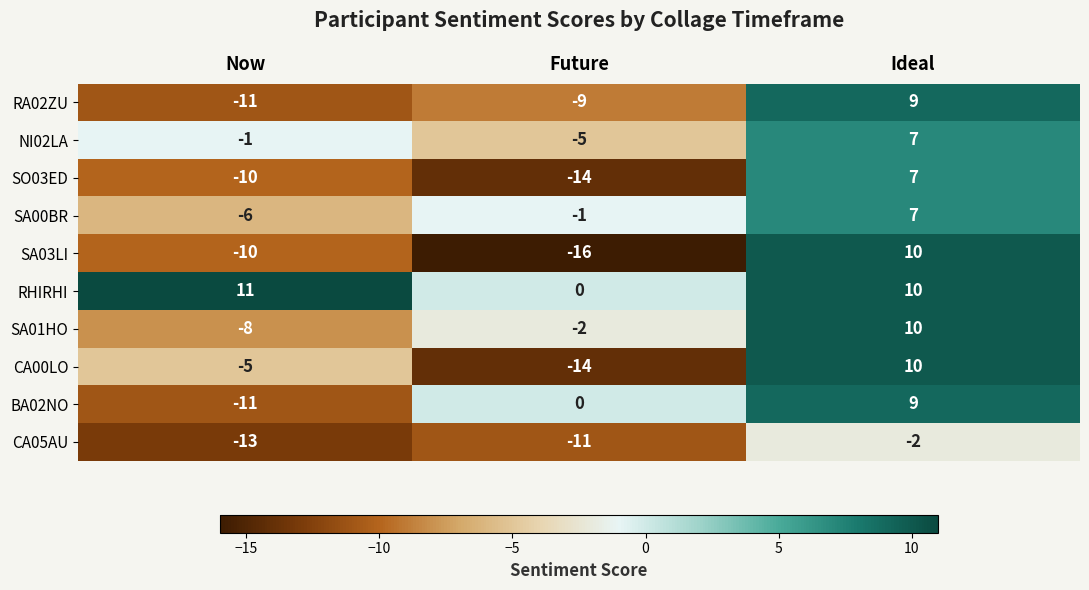

The CA05AU series shows -13 at Now. True or false?

True